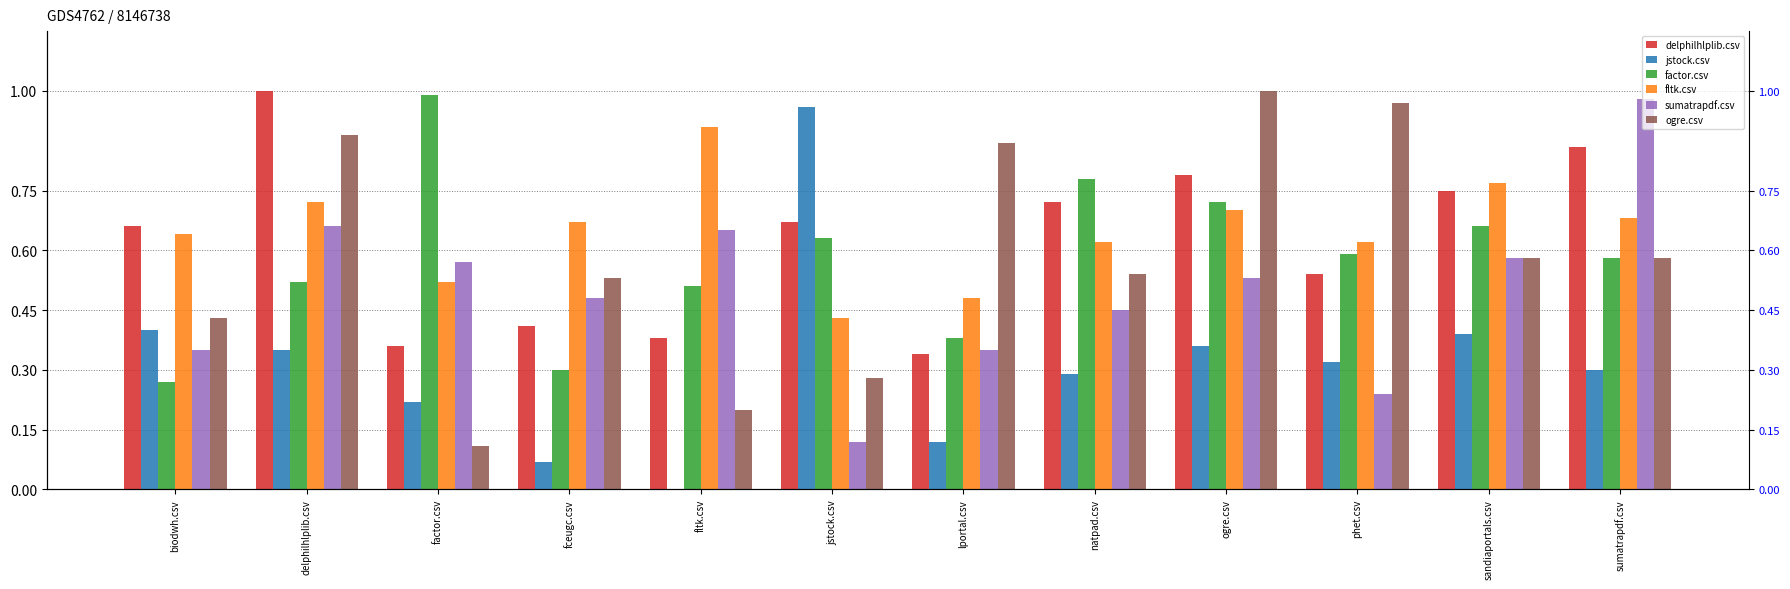

What is the sum of all ogre.csv values?

7.0